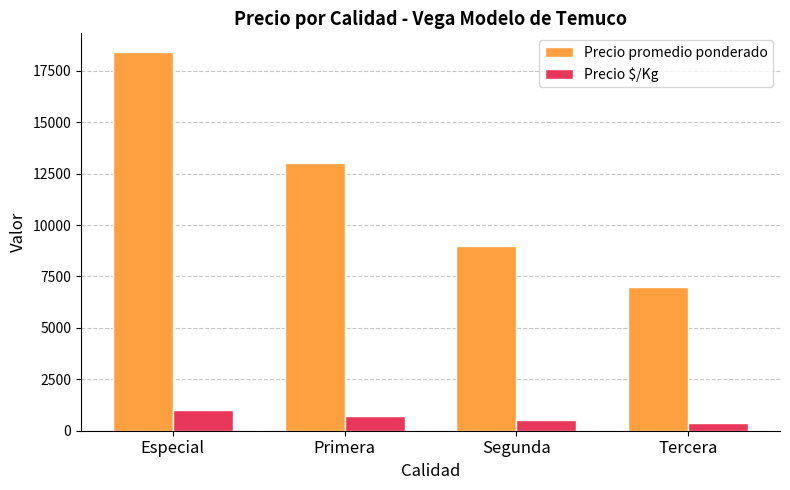

Rank the series by their maximum value, from highest to lowest.

Precio promedio ponderado, Precio $/Kg